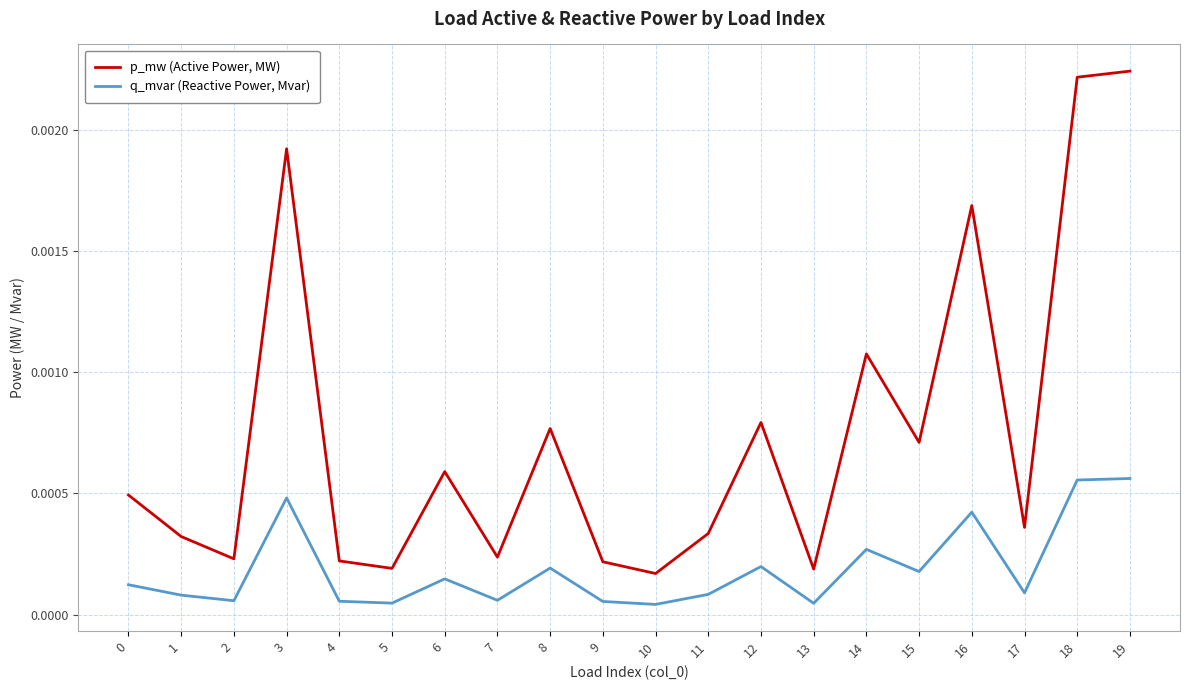

Which series has the widest spread of values?

p_mw (Active Power, MW)